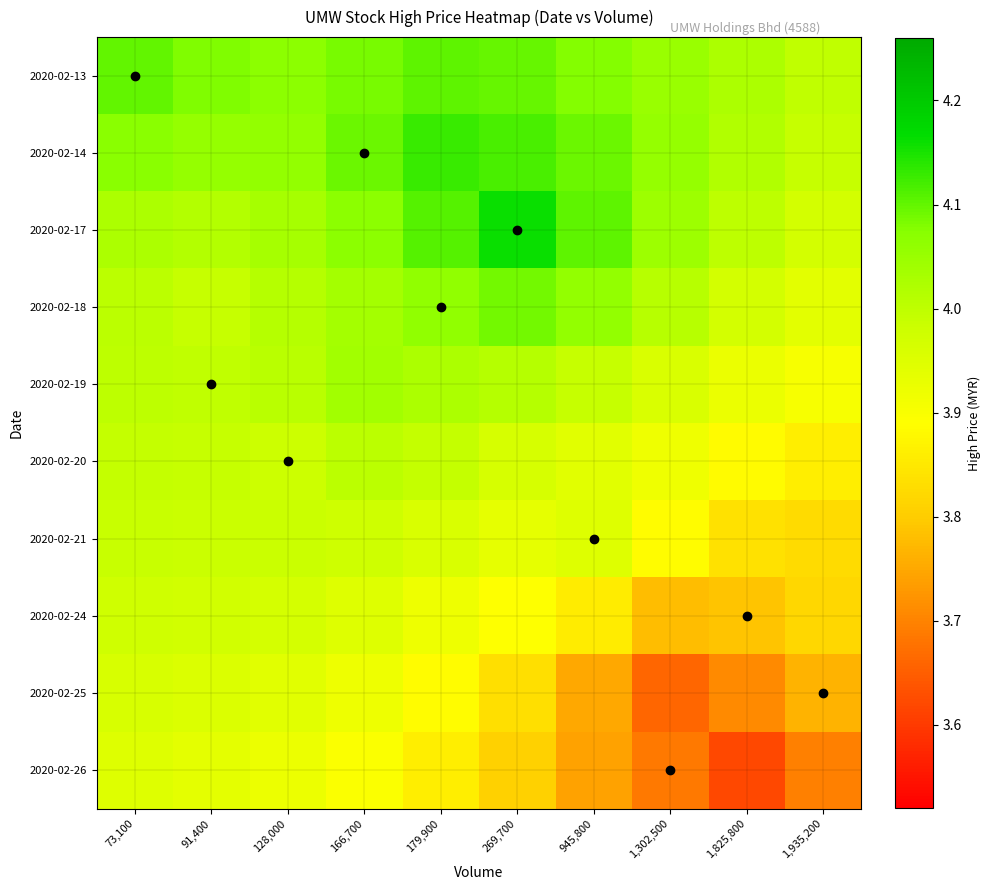

List the series in order of their peak value, highest first.

2020-02-17, 2020-02-14, 2020-02-13, 2020-02-18, 2020-02-19, 2020-02-20, 2020-02-21, 2020-02-24, 2020-02-25, 2020-02-26